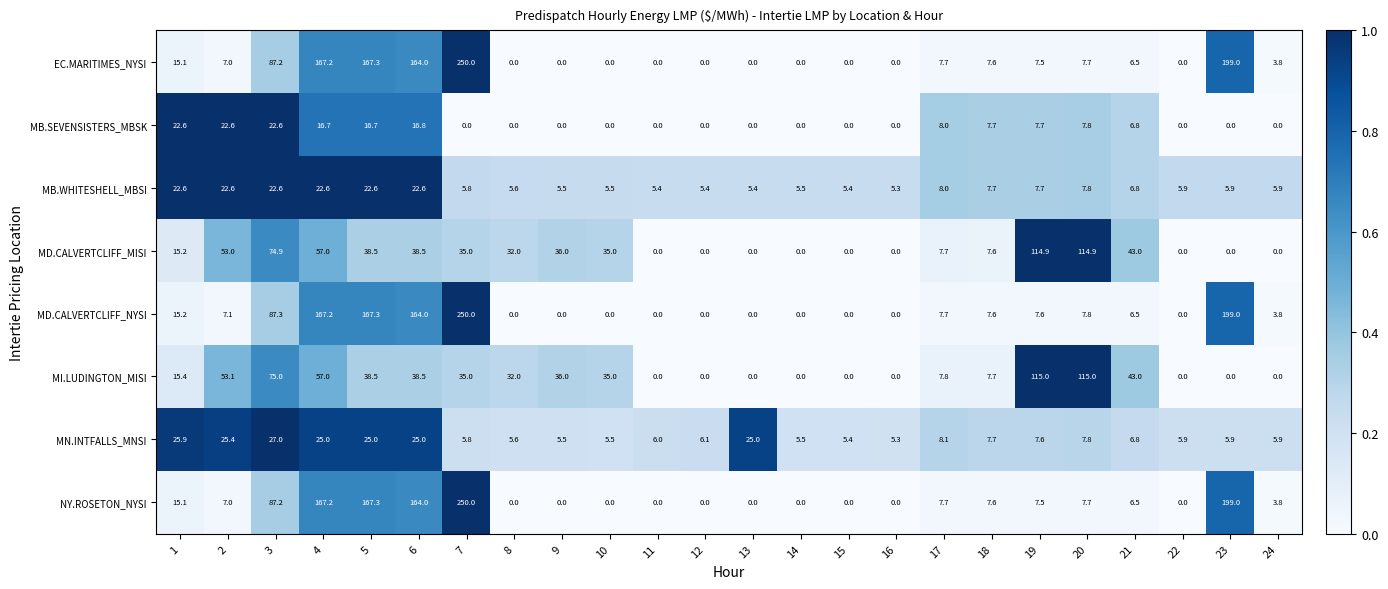

The MN.INTFALLS_MNSI series shows 6.1 at 12. True or false?

True